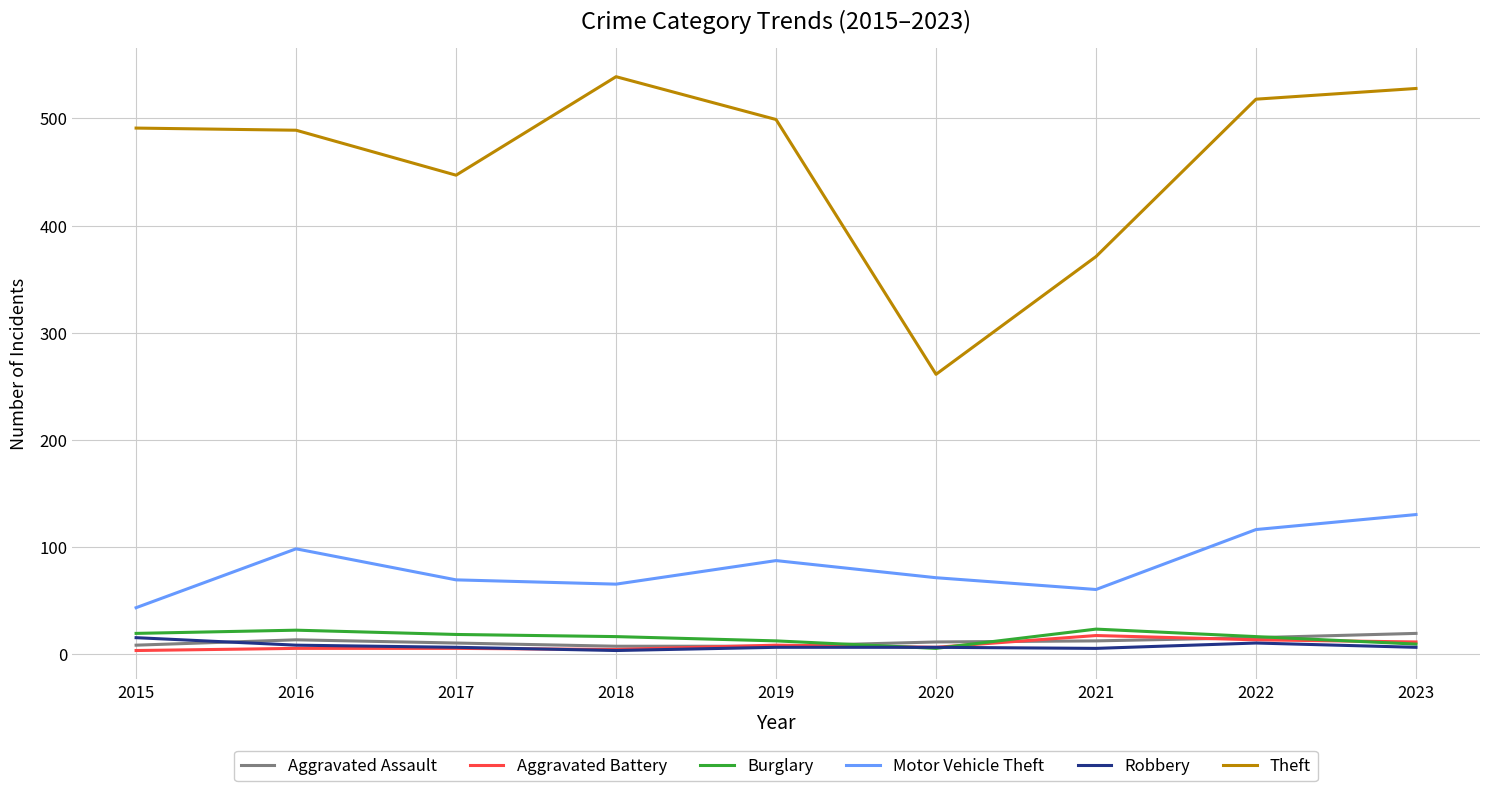

What is the difference between the maximum and minimum values in the Motor Vehicle Theft series?

87